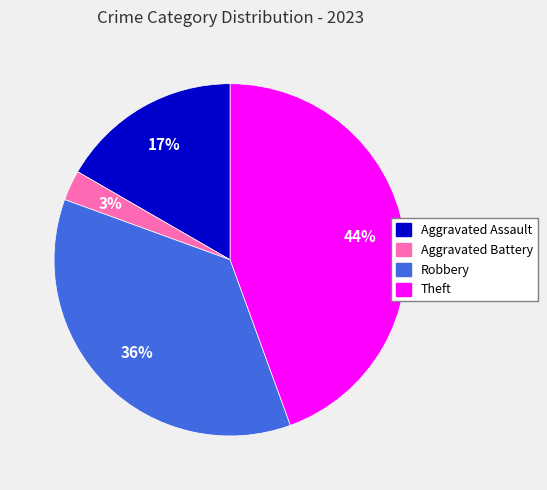

True or false: Aggravated Assault accounts for 17% of the total.

True